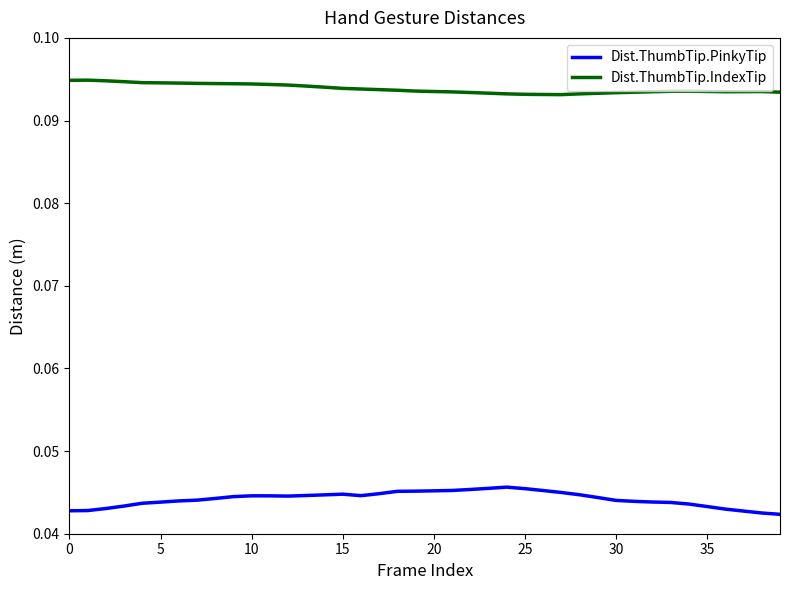

True or false: Dist.ThumbTip.IndexTip and Dist.ThumbTip.PinkyTip intersect in this chart.

False